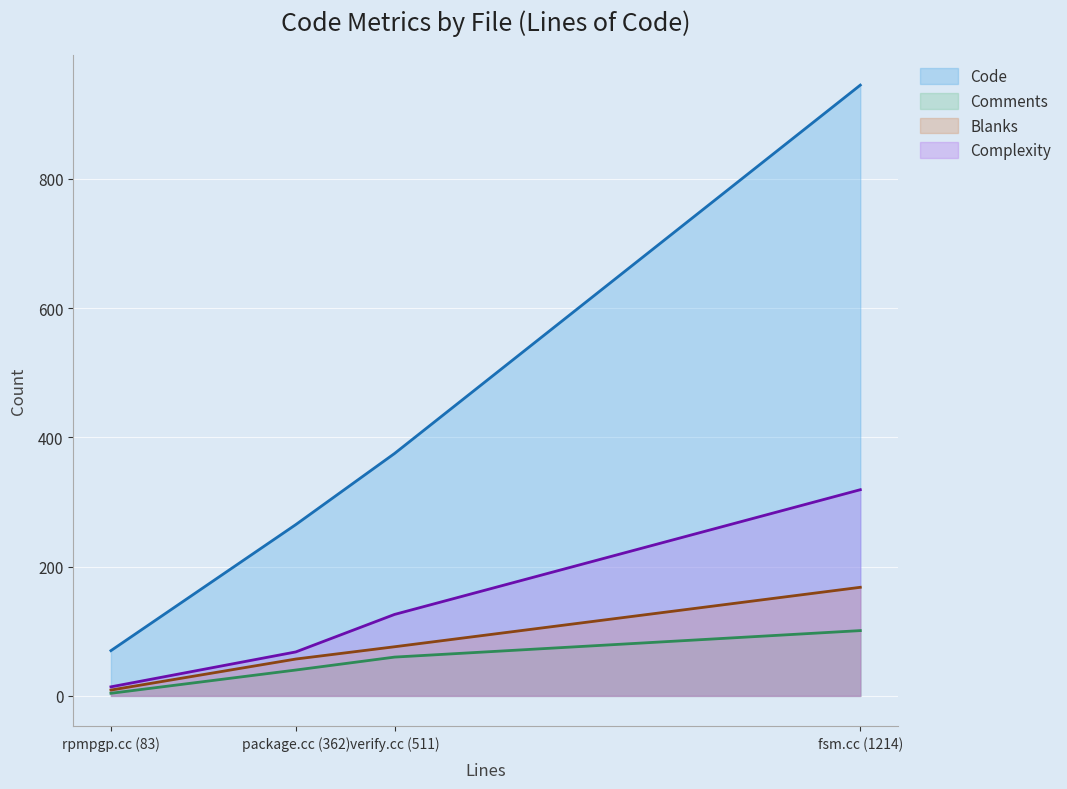

Which series changed the most between rpmpgp.cc (83) and package.cc (362)?

Code